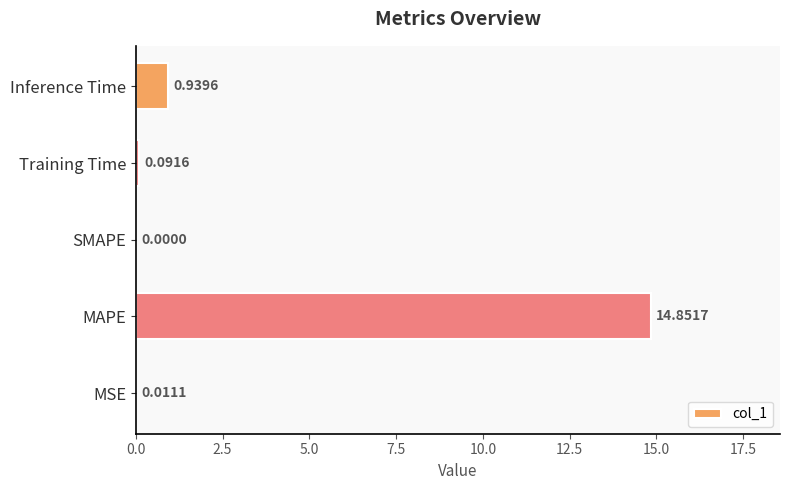

Which category has the highest value across all series?

MAPE